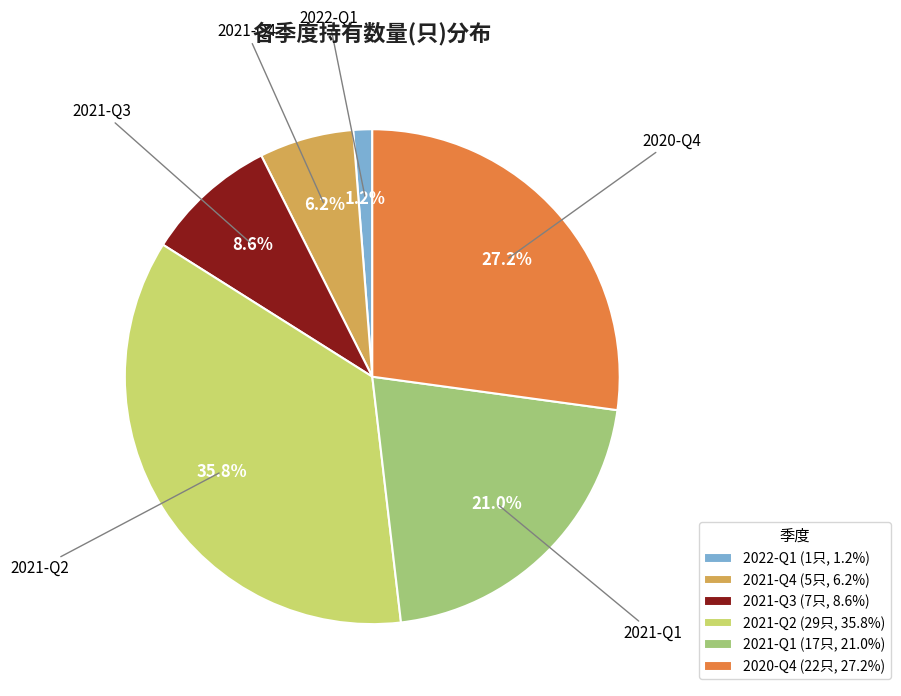

Is there any slice that represents more than half of the pie?

No